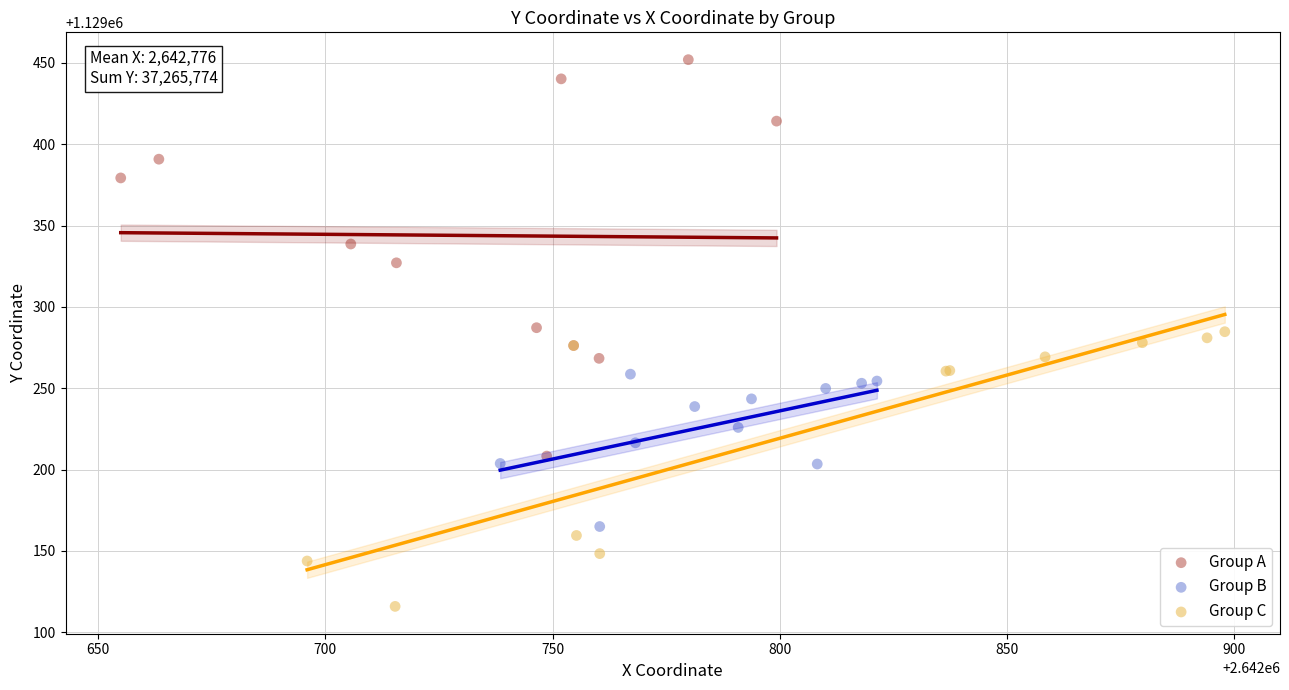

What are all the series names shown in the legend?

Group A, Group B, Group C